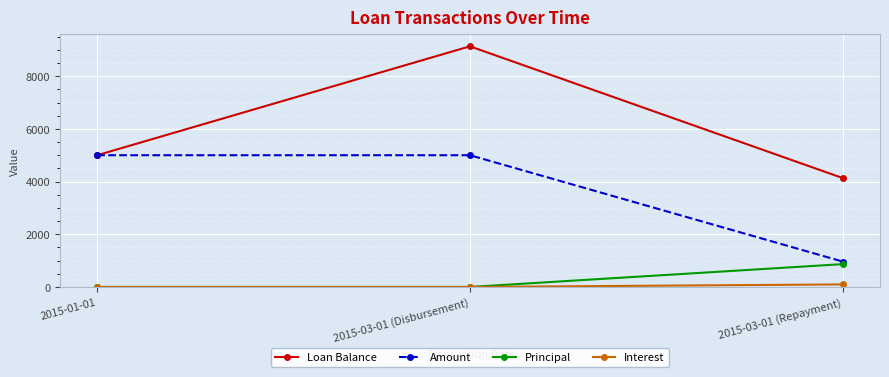

Reading right to left, list all the values displayed in this chart.

Loan Balance: 2015-03-01 (Repayment)=4133.2	2015-03-01 (Disbursement)=9133.2	2015-01-01=5000.0
Amount: 2015-03-01 (Repayment)=963.8	2015-03-01 (Disbursement)=5000.0	2015-01-01=5000.0
Principal: 2015-03-01 (Repayment)=866.8	2015-03-01 (Disbursement)=0.0	2015-01-01=0.0
Interest: 2015-03-01 (Repayment)=97.0	2015-03-01 (Disbursement)=0.0	2015-01-01=0.0